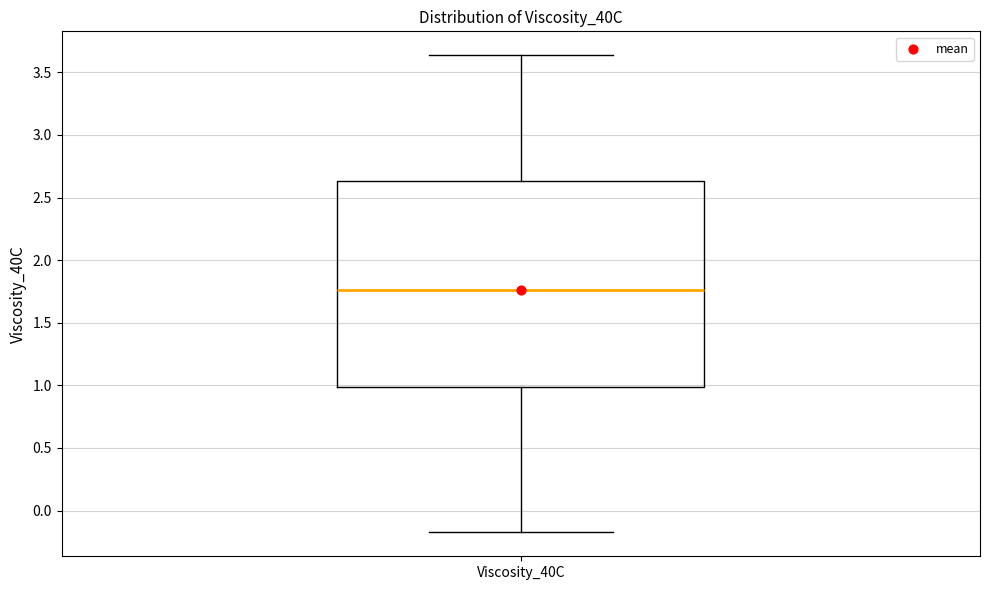

Transcribe this box plot: give where the median line is, the range the box spans, and where the two whiskers end, as read against the y-axis. The values are not printed on the chart, so give them approximately, as read against the axis.

median 1.75, box 1.00 to 2.65, whiskers -0.15 to 3.65